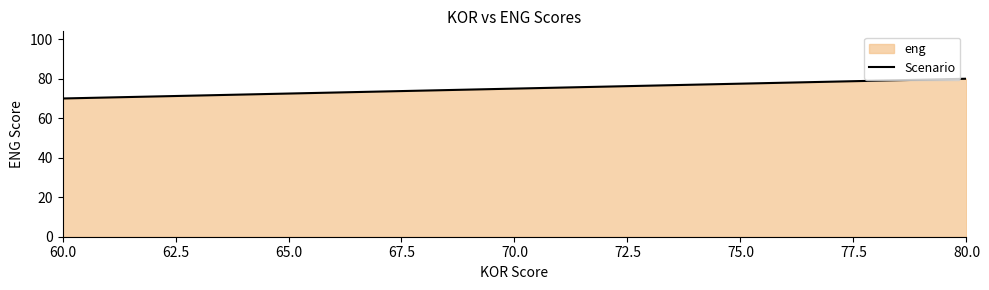

What is the value of the 2nd point from the left?

75